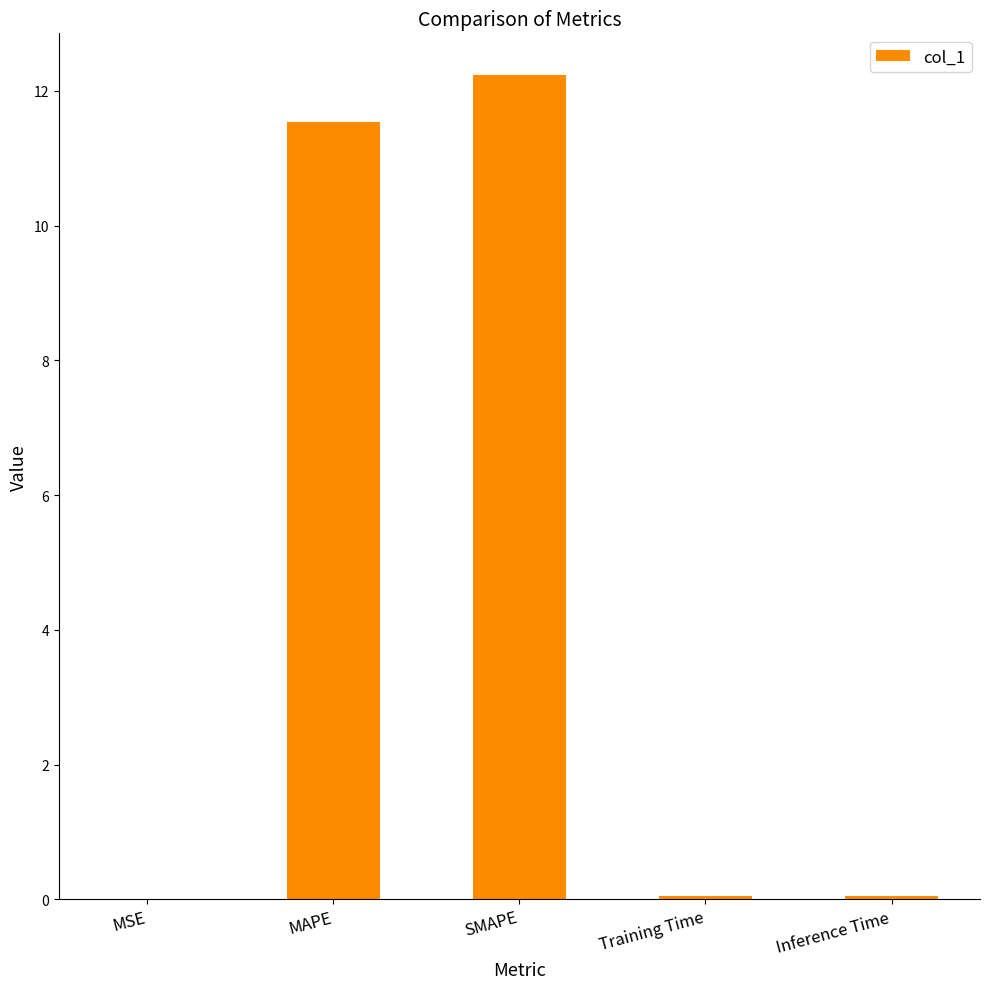

Approximately how many times larger is the value at MAPE compared to SMAPE?

0.9